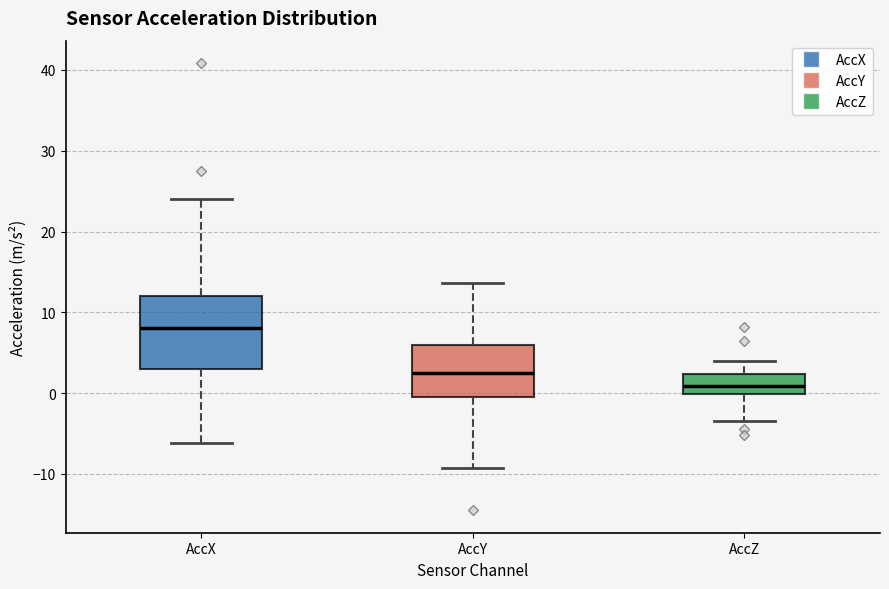

Where does the upper whisker of the box for AccZ end on the y-axis? The values are not printed on the chart, so give them approximately, as read against the axis.

4